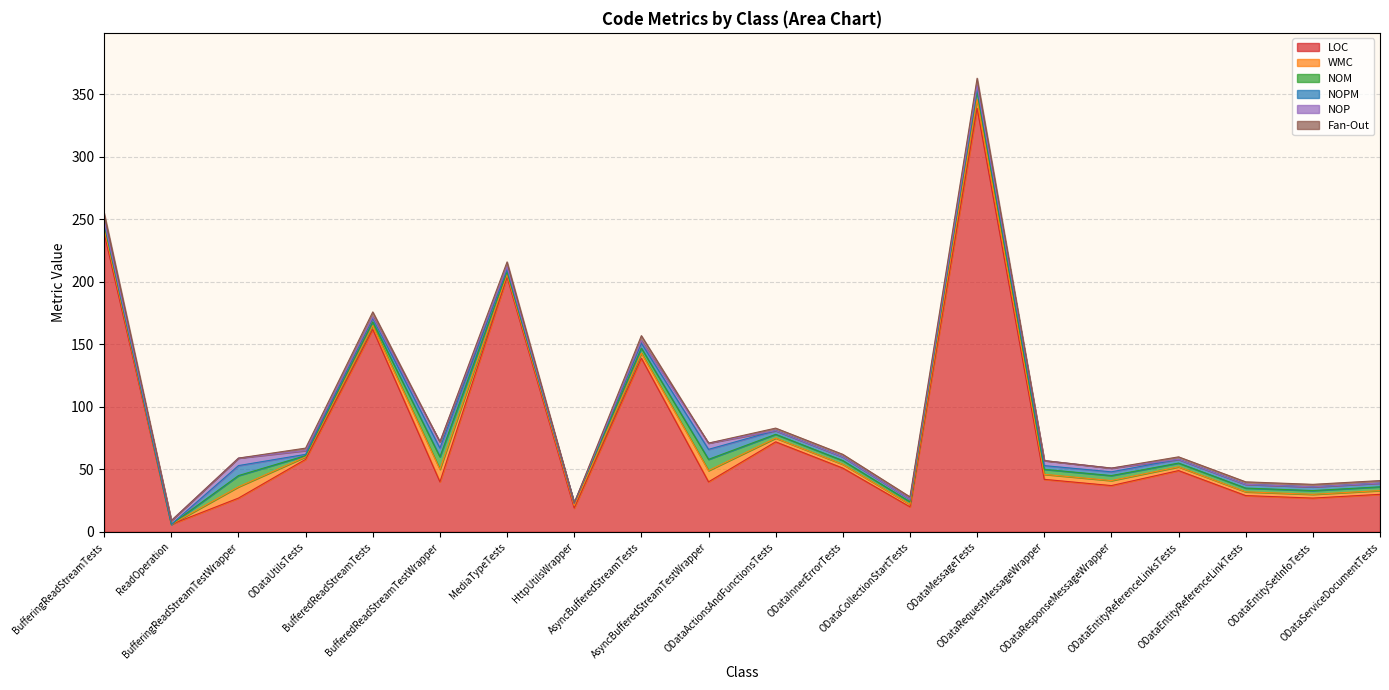

Rank the series at ODataServiceDocumentTests from lowest to highest value.

NOP, Fan-Out, WMC, NOM, NOPM, LOC